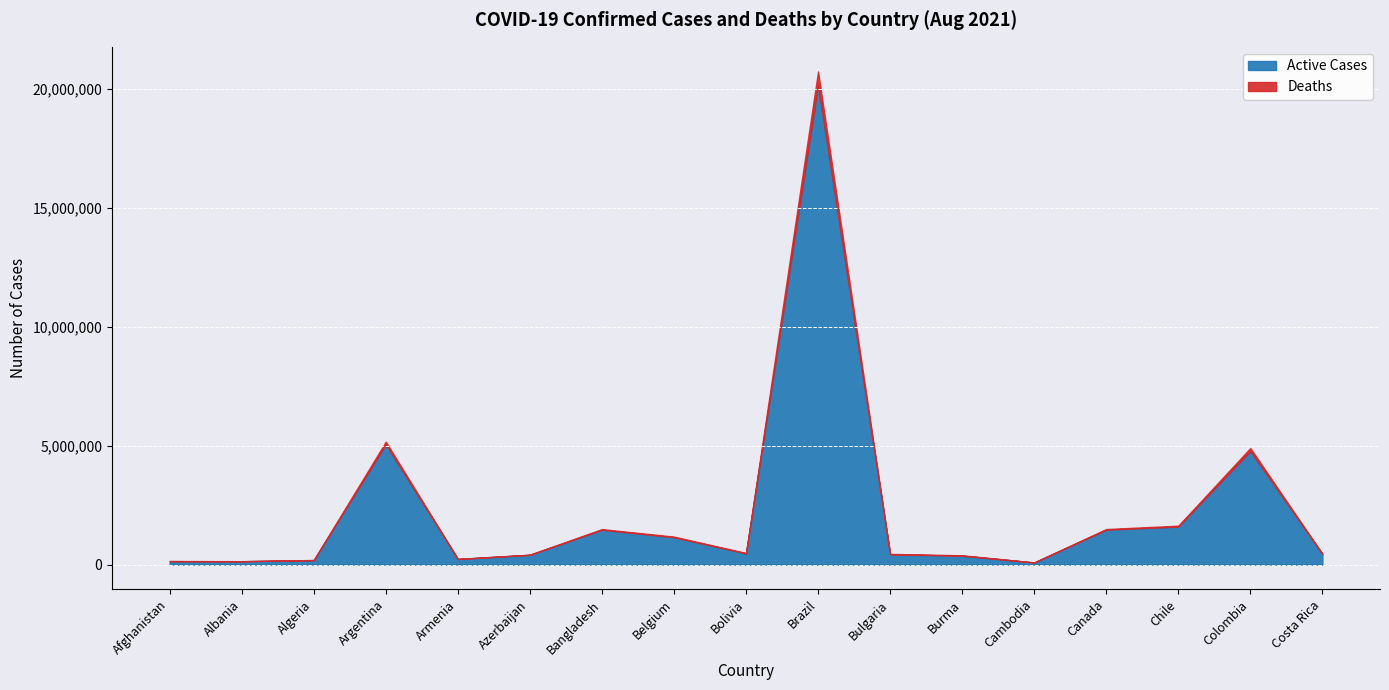

Reading left to right, transcribe all the data shown in this chart.

Active Cases: Afghanistan=145859	Albania=142355	Algeria=189953	Argentina=5062148	Armenia=236513	Azerbaijan=412443	Bangladesh=1467522	Belgium=1152549	Bolivia=471400	Brazil=20162507	Bulgaria=432868	Burma=377117	Cambodia=90327	Canada=1470329	Chile=1600944	Colombia=4780447	Costa Rica=450353
Deaths: Afghanistan=152960	Albania=144847	Algeria=195162	Argentina=5173531	Armenia=241336	Azerbaijan=417996	Bangladesh=1493537	Belgium=1177909	Bolivia=489802	Brazil=20741815	Bulgaria=451599	Burma=392300	Cambodia=92208	Canada=1497283	Chile=1637829	Colombia=4905258	Costa Rica=455784